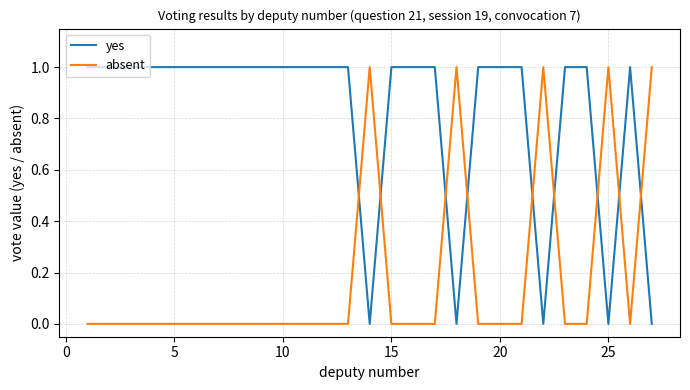

After their last crossing, which series has the higher values: yes or absent?

absent